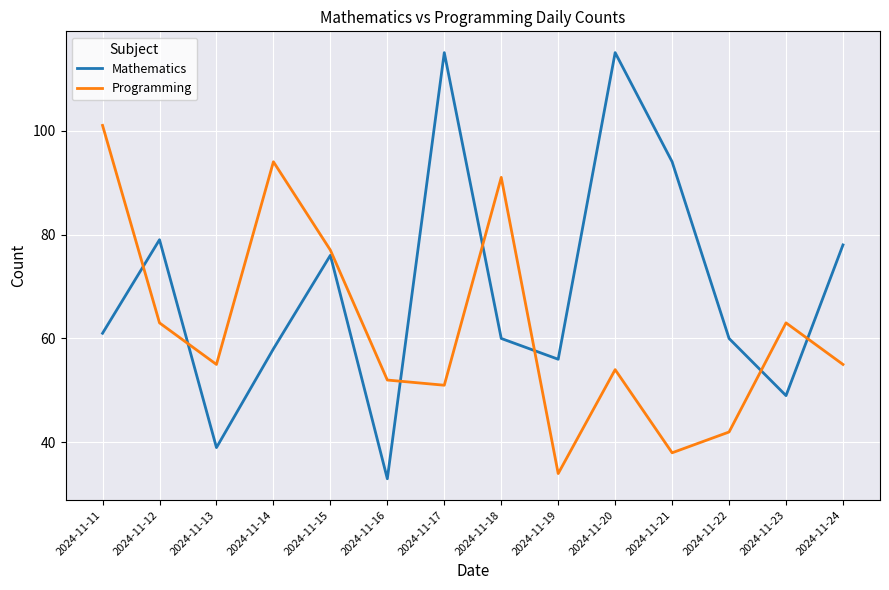

The value of Mathematics at 2024-11-14 is 17. True or false?

False